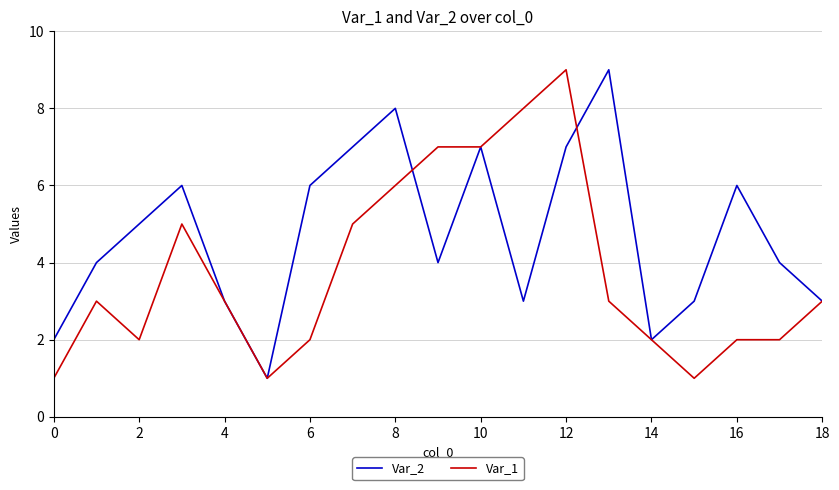

Which series has the largest total across all categories?

Var_2